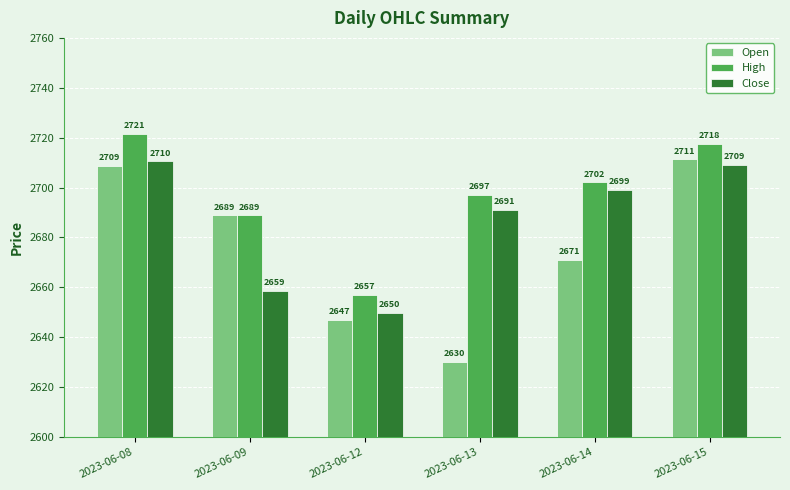

The value of Open at 2023-06-08 is 984.4. True or false?

False